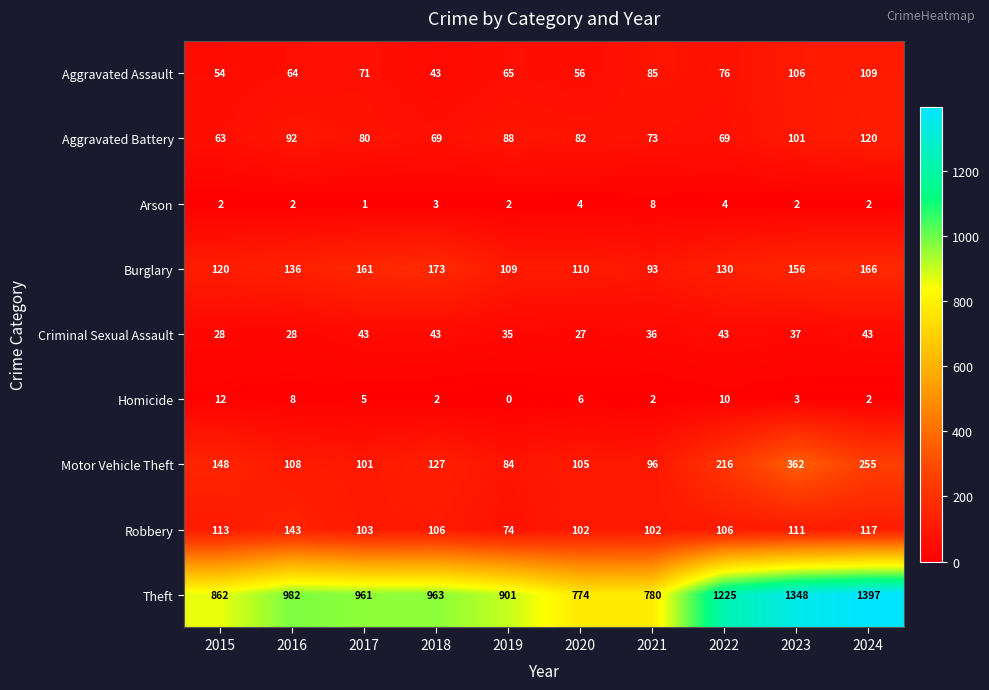

Which series has the largest total across all categories?

Theft